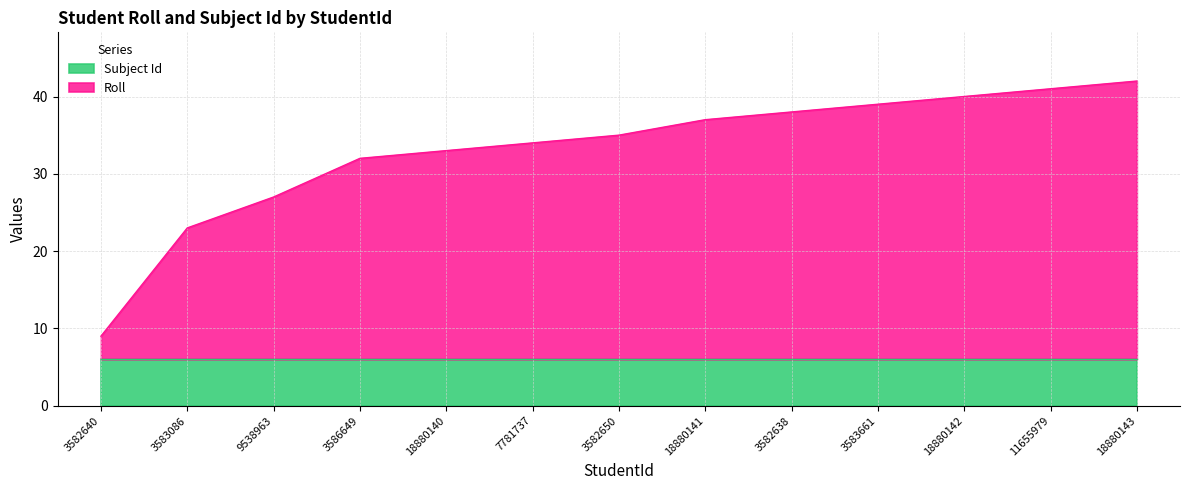

Is it true that the value at 11655979 is 41?

True